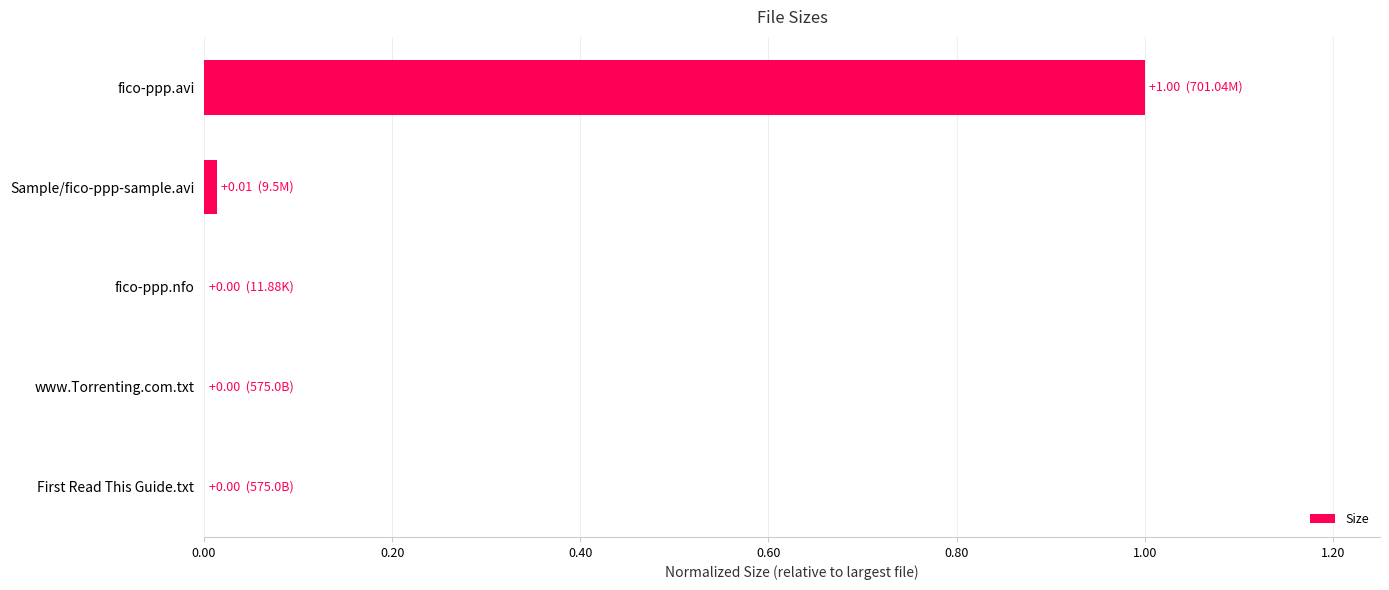

What is the maximum value shown in the chart?

1.0